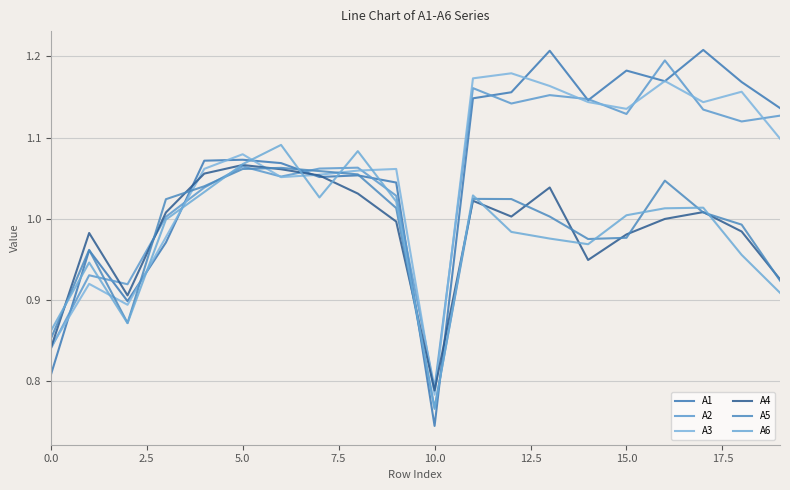

How many lines are shown in the chart?

6